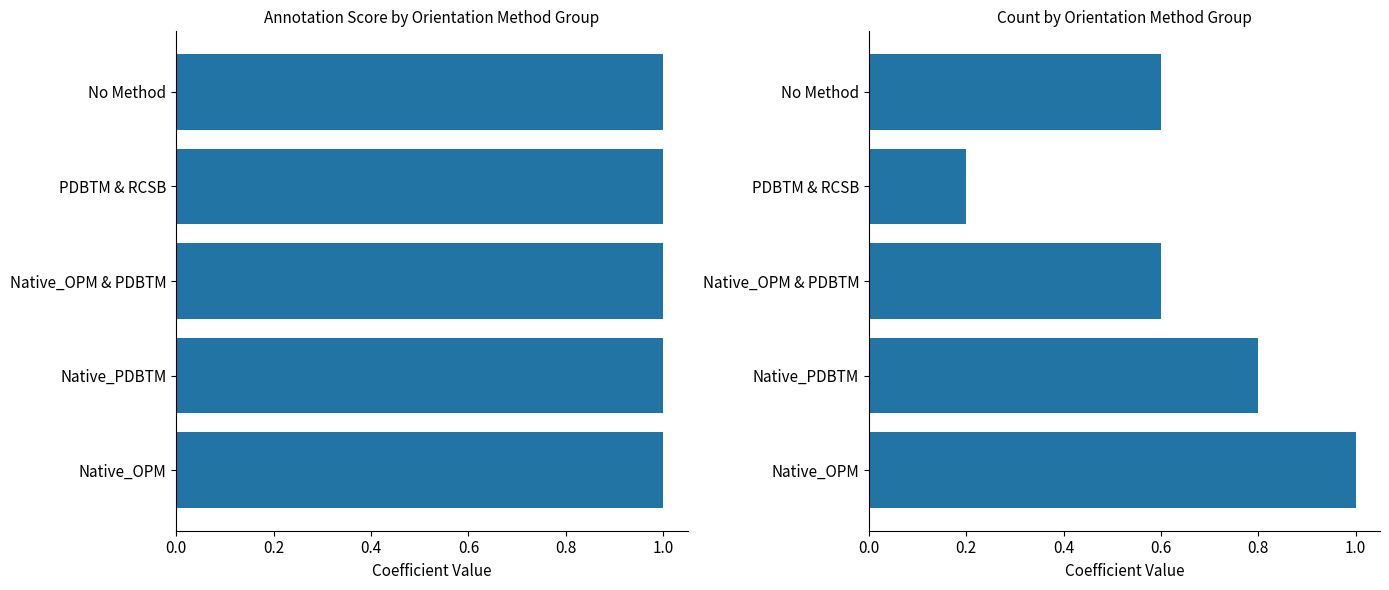

Between 0.0 and 0.2, which series saw the biggest shift?

Count (normalized)